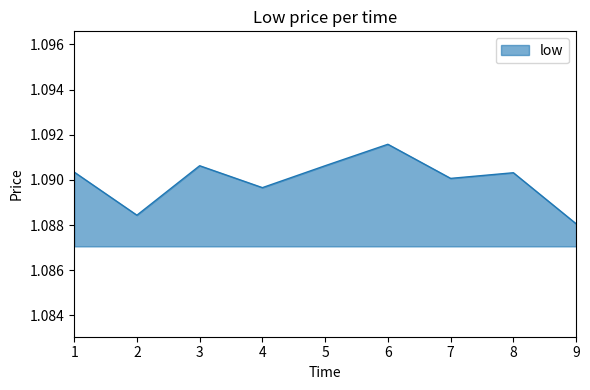

The value at 8 is 1.5. True or false?

False